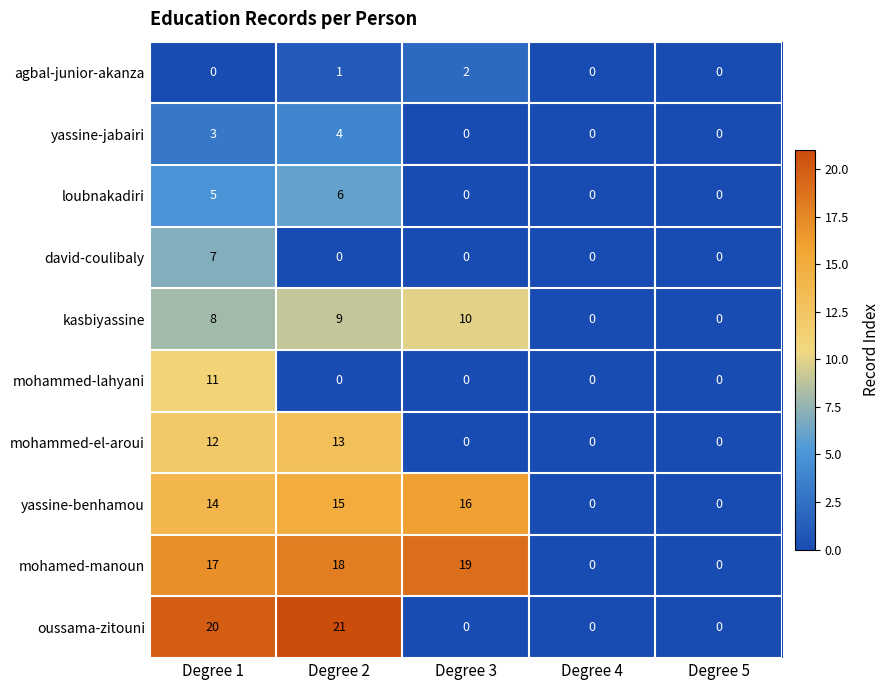

List the series in order of their peak value, lowest first.

agbal-junior-akanza, yassine-jabairi, loubnakadiri, david-coulibaly, kasbiyassine, mohammed-lahyani, mohammed-el-aroui, yassine-benhamou, mohamed-manoun, oussama-zitouni